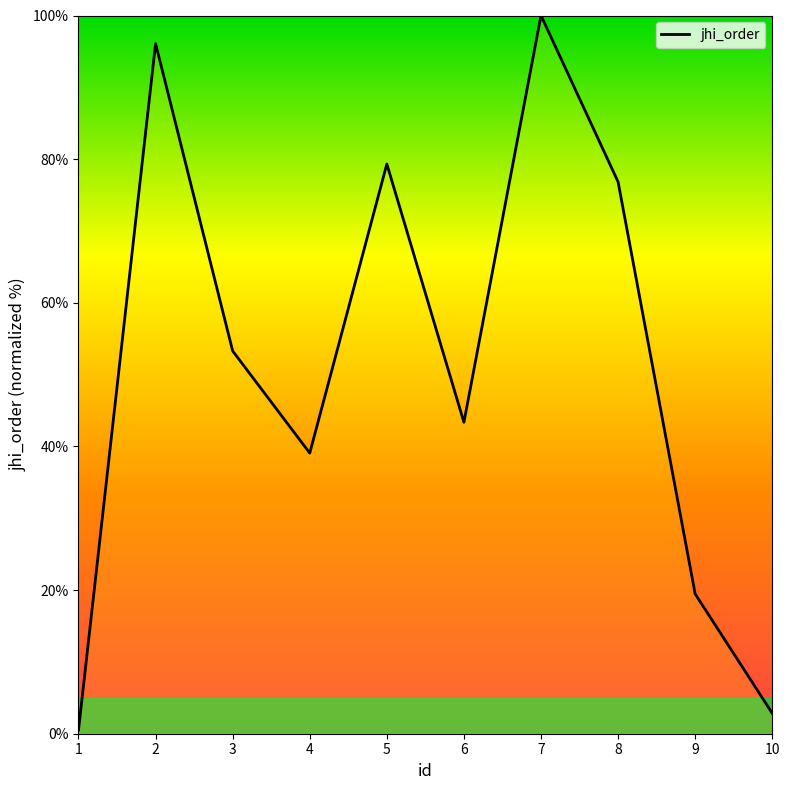

Approximately how many times larger is the value at 5 compared to 3?

1.5